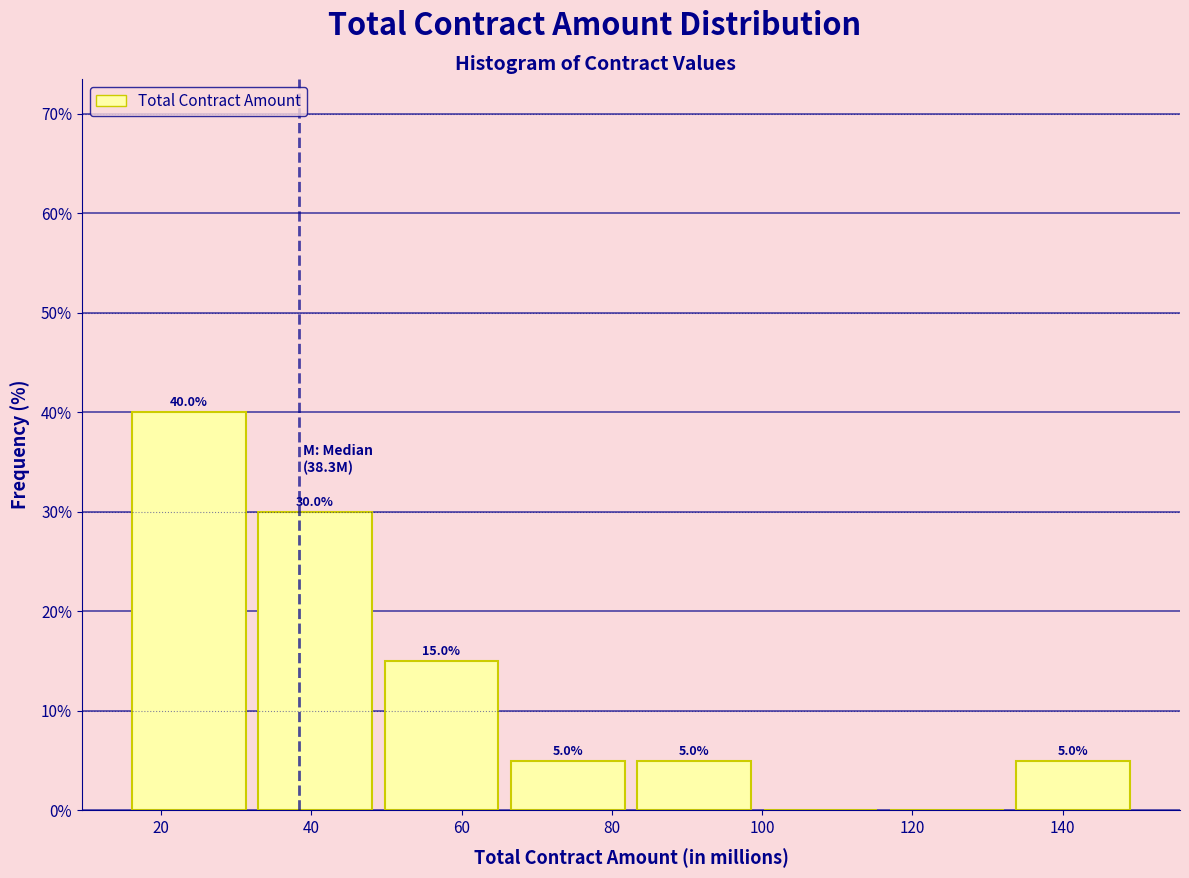

Over which range of the x-axis is the bar tallest?

16 to 32